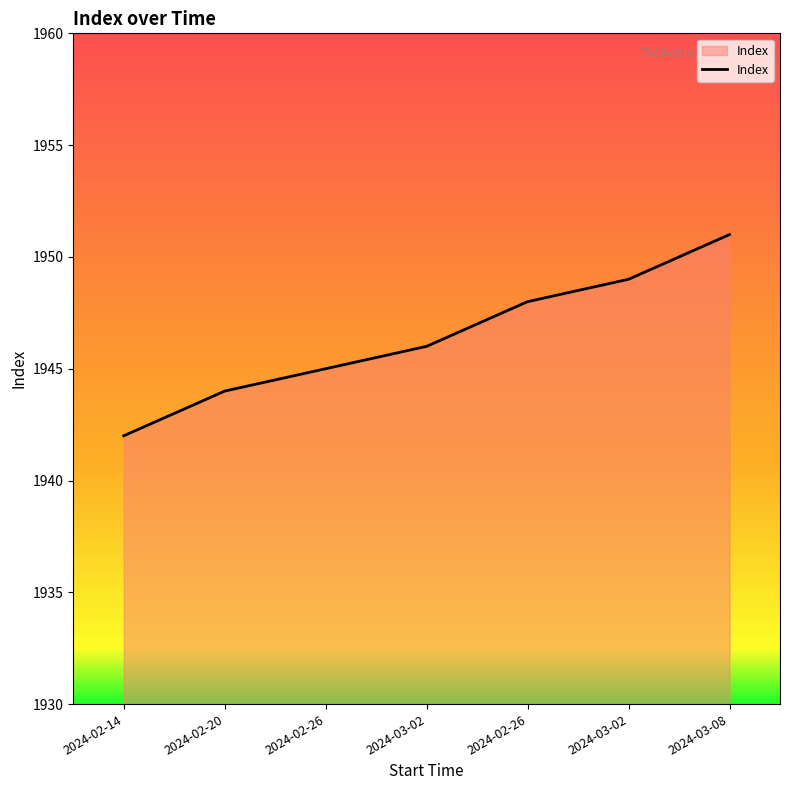

How many lines are shown in the chart?

1